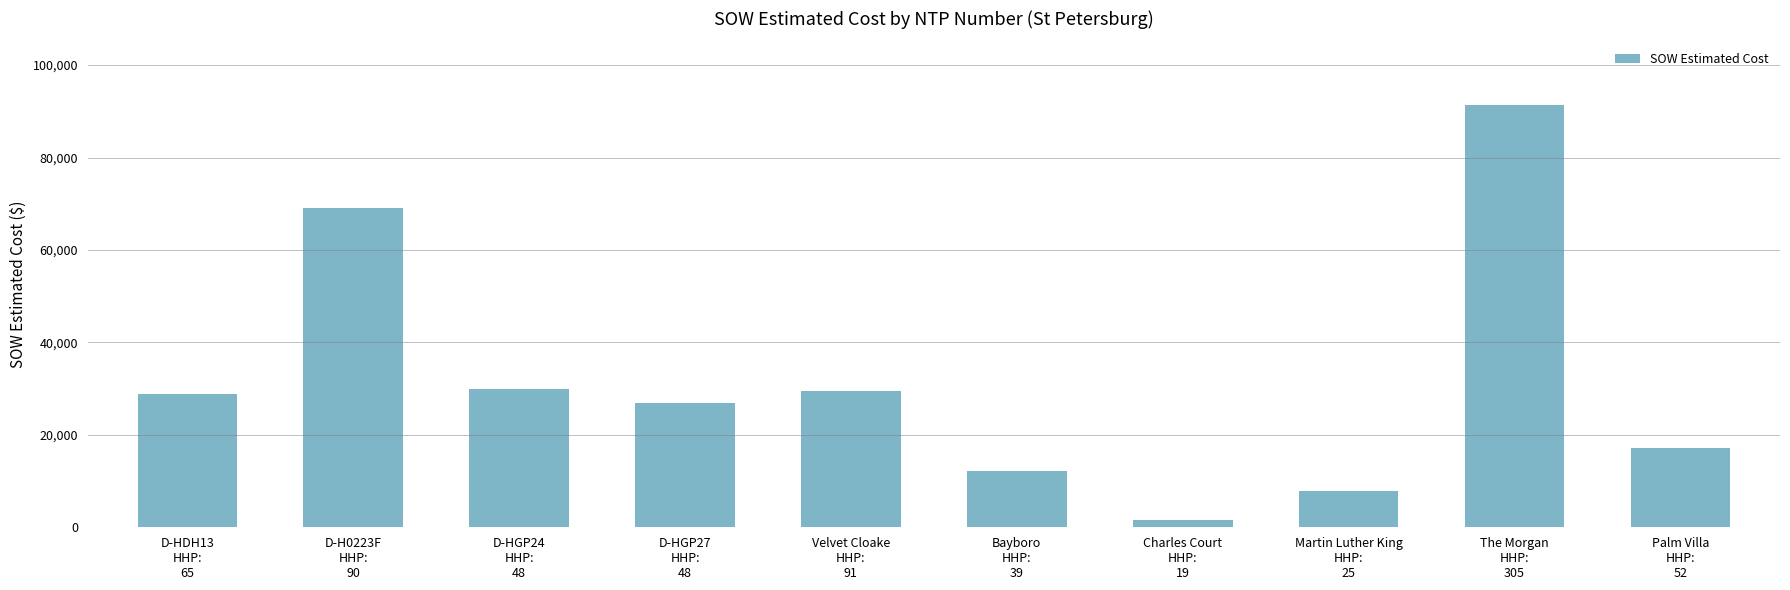

What is the value of the 10th bar from the left?

17100.2